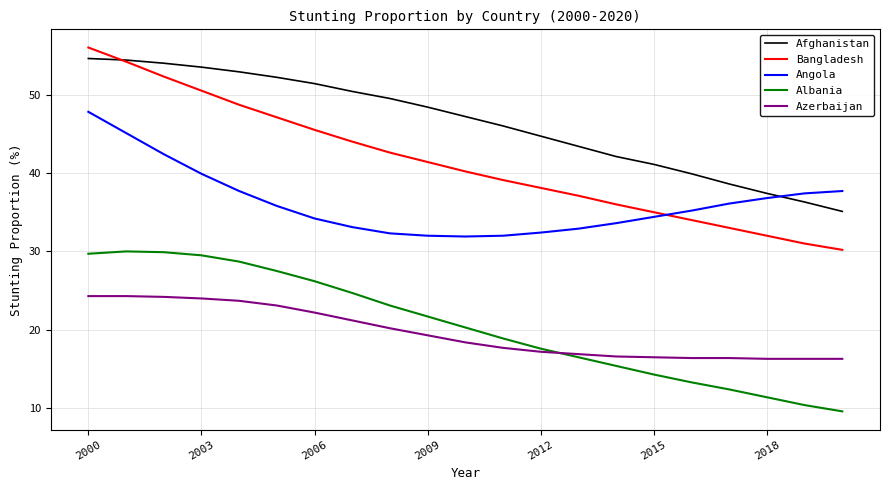

Which series has the widest spread of values?

Bangladesh